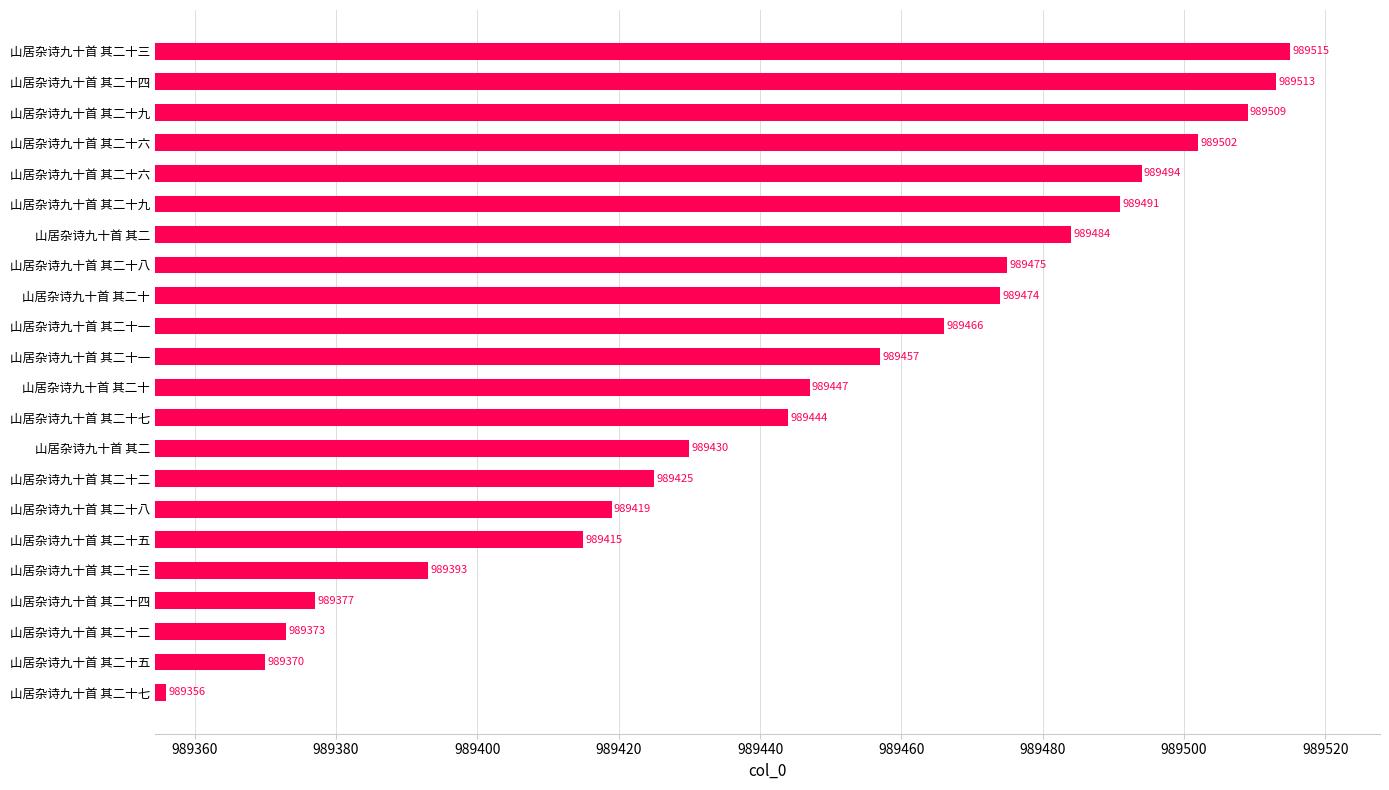

What is the greatest value displayed?

989515